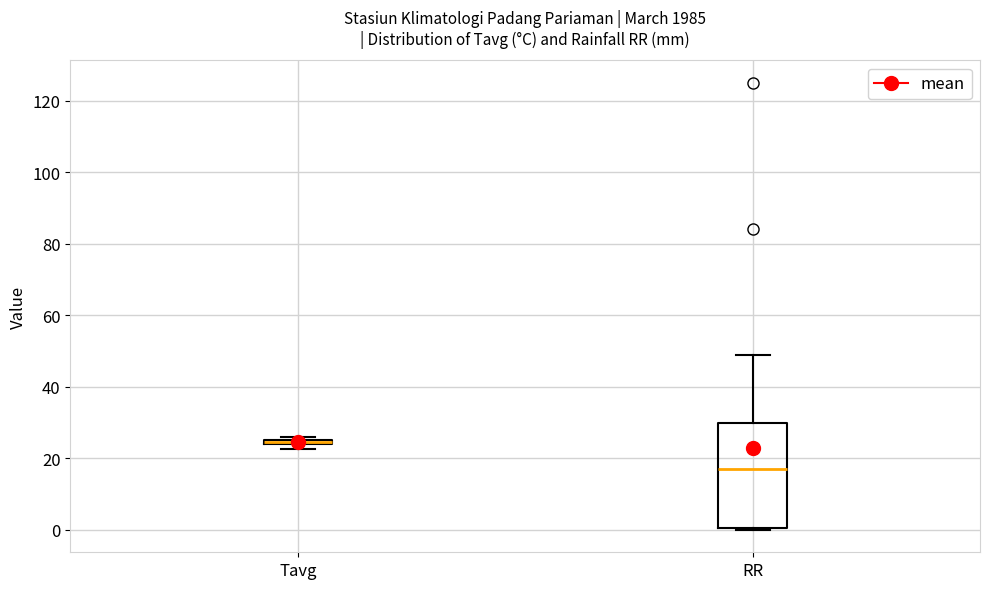

Where is the lower edge of the box for RR on the y-axis? The values are not printed on the chart, so give them approximately, as read against the axis.

0